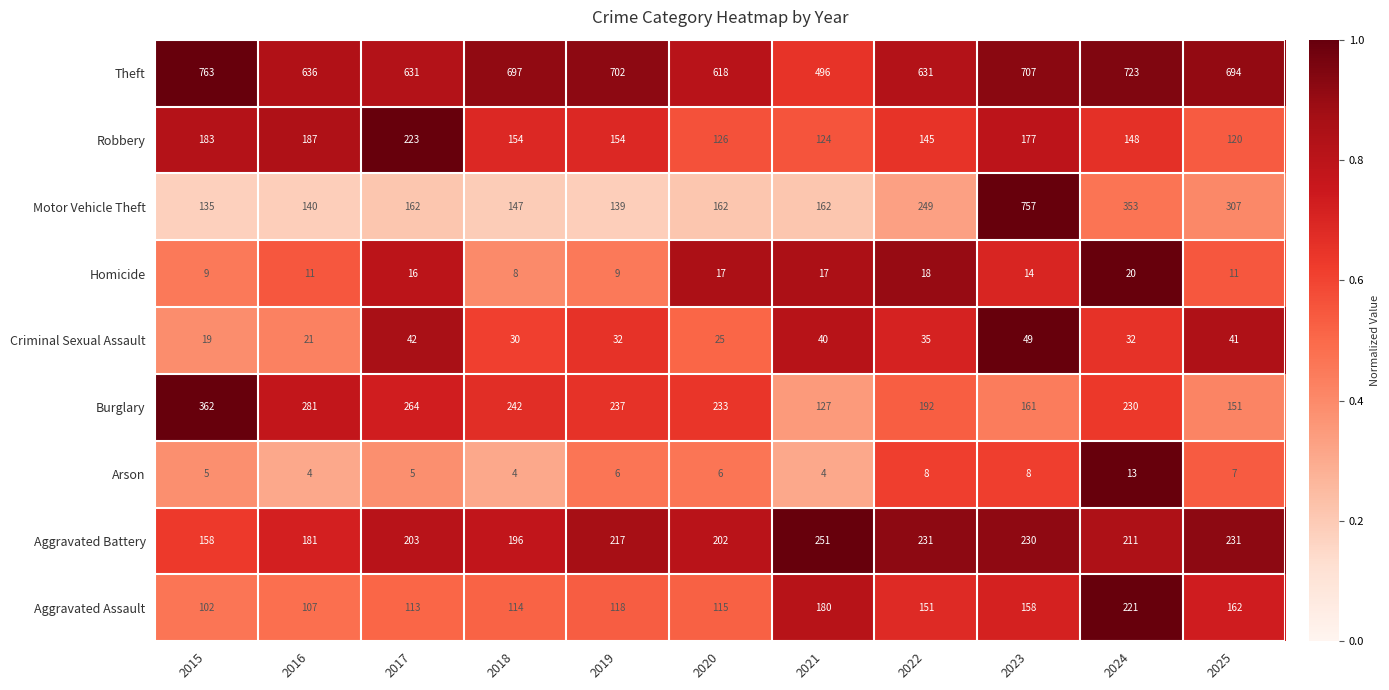

What is the approximate value of Burglary at 2016, to the nearest 10?

280